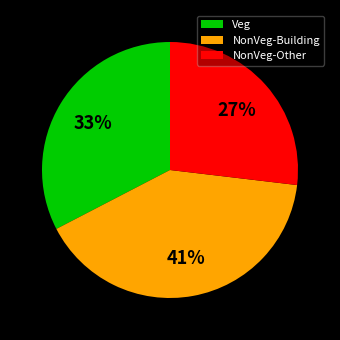

Is the sum of NonVeg-Building and Veg greater than half?

Yes